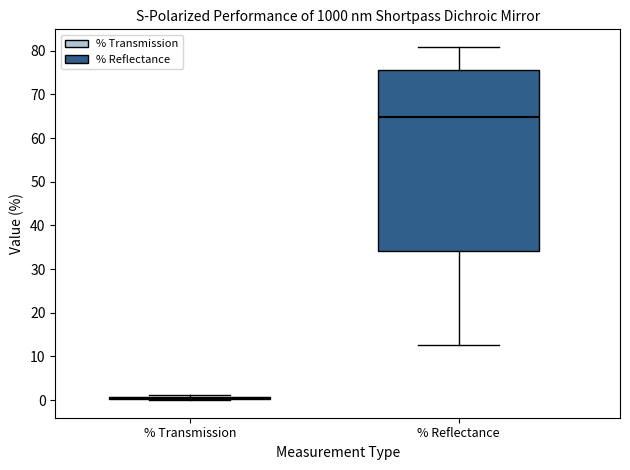

Reading left to right, read every box against the y-axis: the position of its median line, the range the box covers, and the ends of its whiskers. The values are not printed on the chart, so give them approximately, as read against the axis.

% Transmission: box collapsed to a line at 0, whiskers 0 to 1
% Reflectance: median 65, box 34 to 75, whiskers 13 to 81